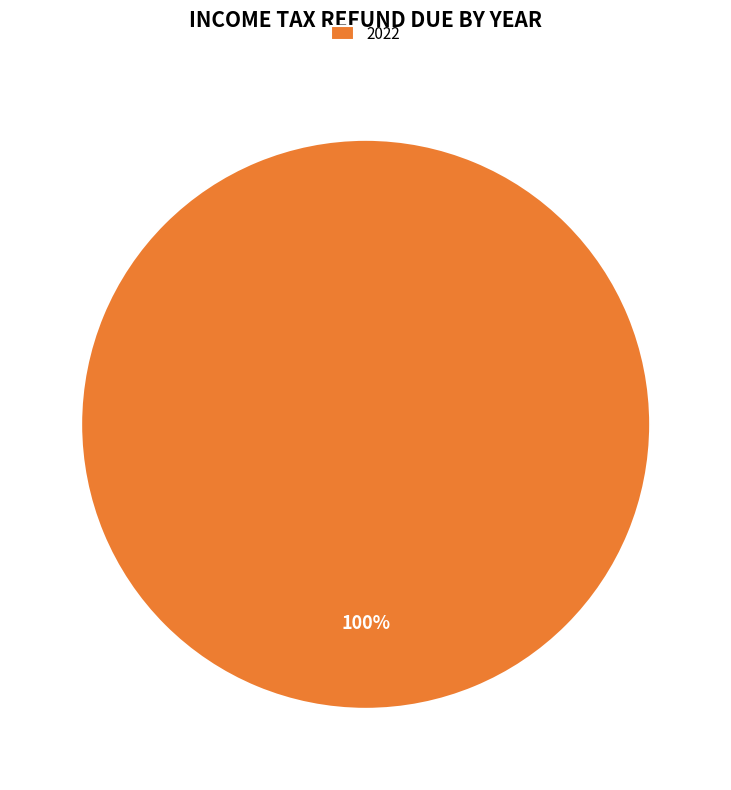

Is there any slice that represents more than half of the pie?

Yes